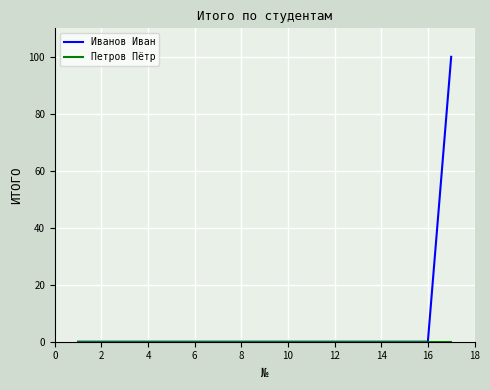

Which series has the largest total across all categories?

Иванов Иван